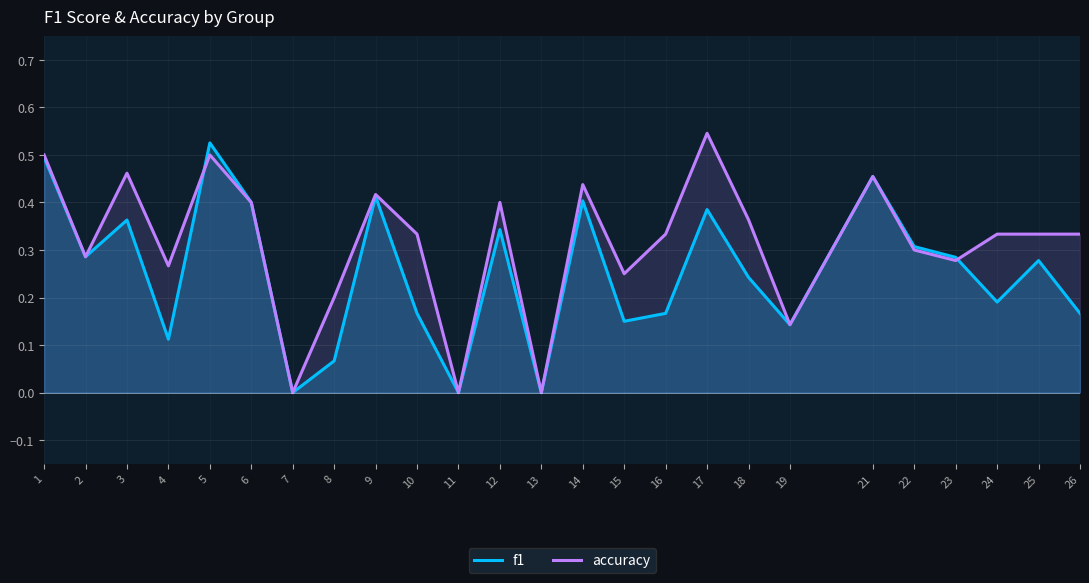

Rank the categories by accuracy value from lowest to highest.

7, 11, 13, 19, 8, 15, 4, 23, 2, 22, 10, 16, 24, 25, 26, 18, 6, 12, 9, 14, 21, 3, 1, 5, 17